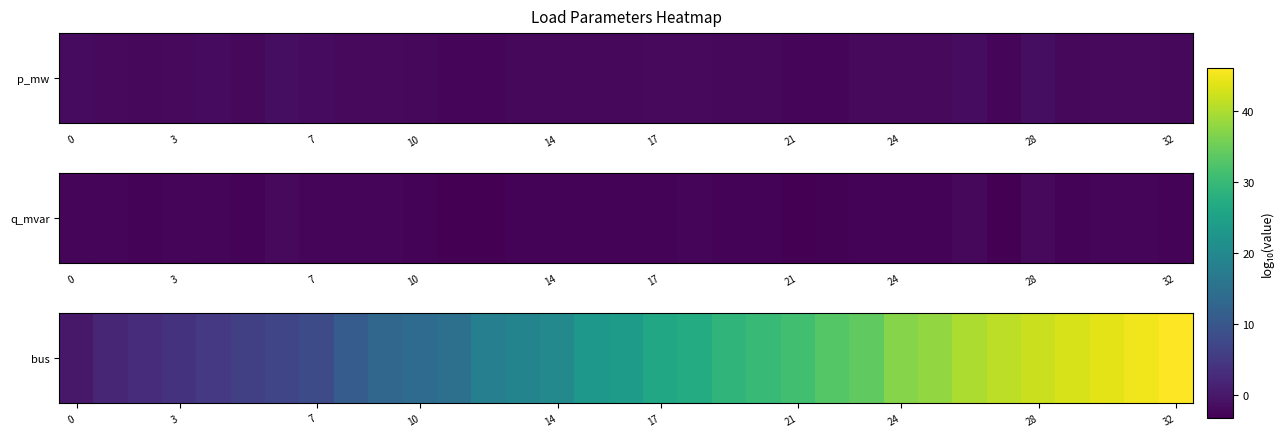

Which has a higher value, 0 or 30?

30